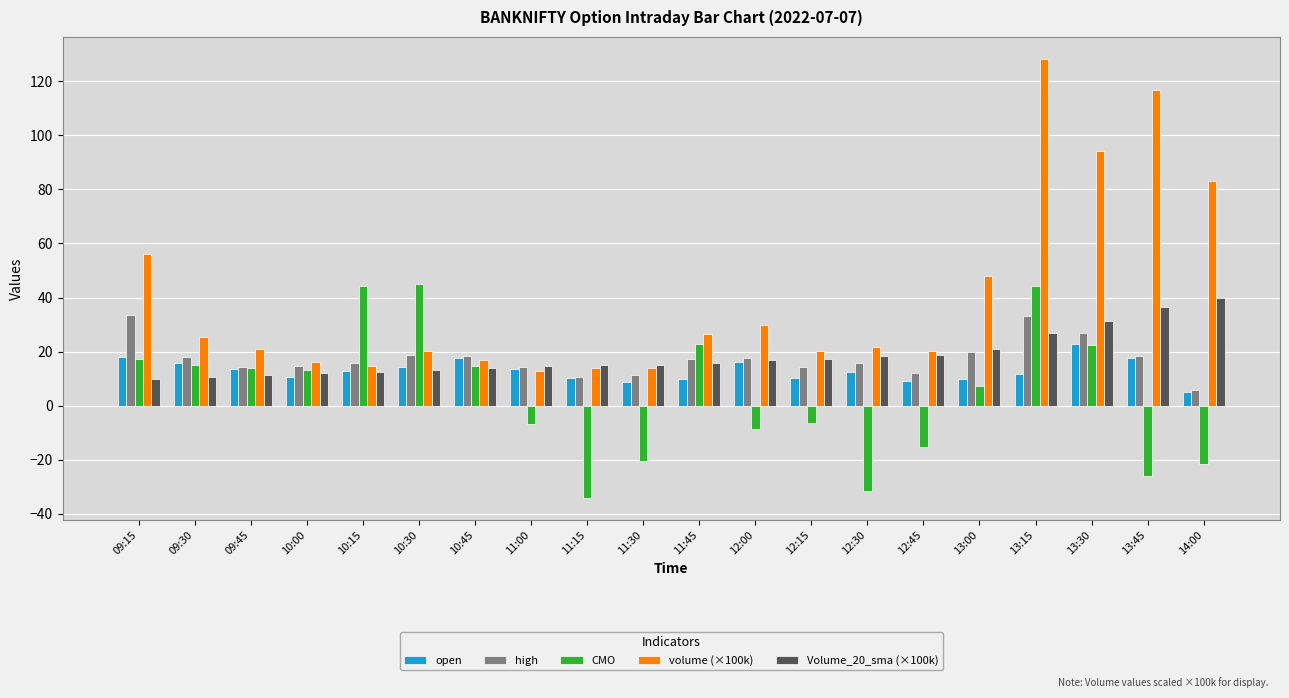

Is it true that high equals 14.5 at 12:15?

True